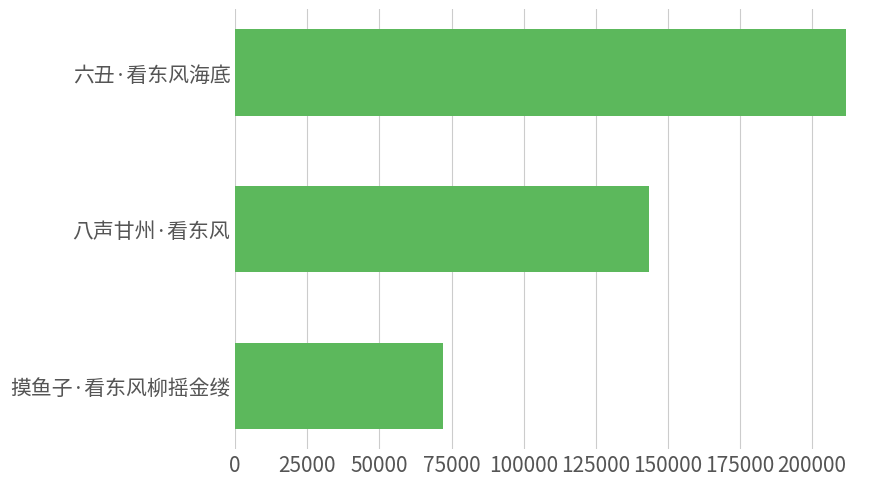

What is the difference between the maximum and minimum values?

139749